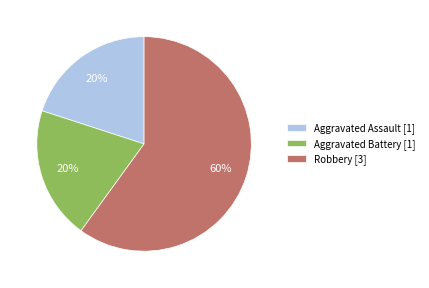

How many slices are in this pie chart?

3